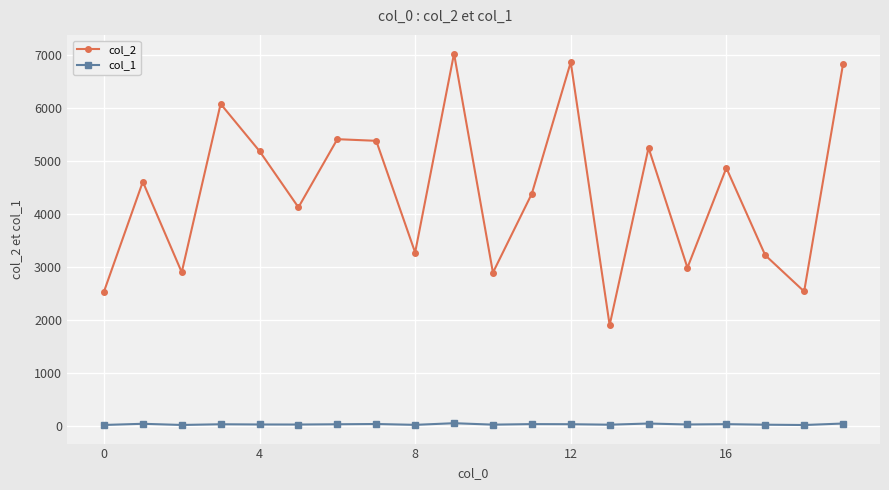

True or false: col_1 and col_2 cross at least once.

False